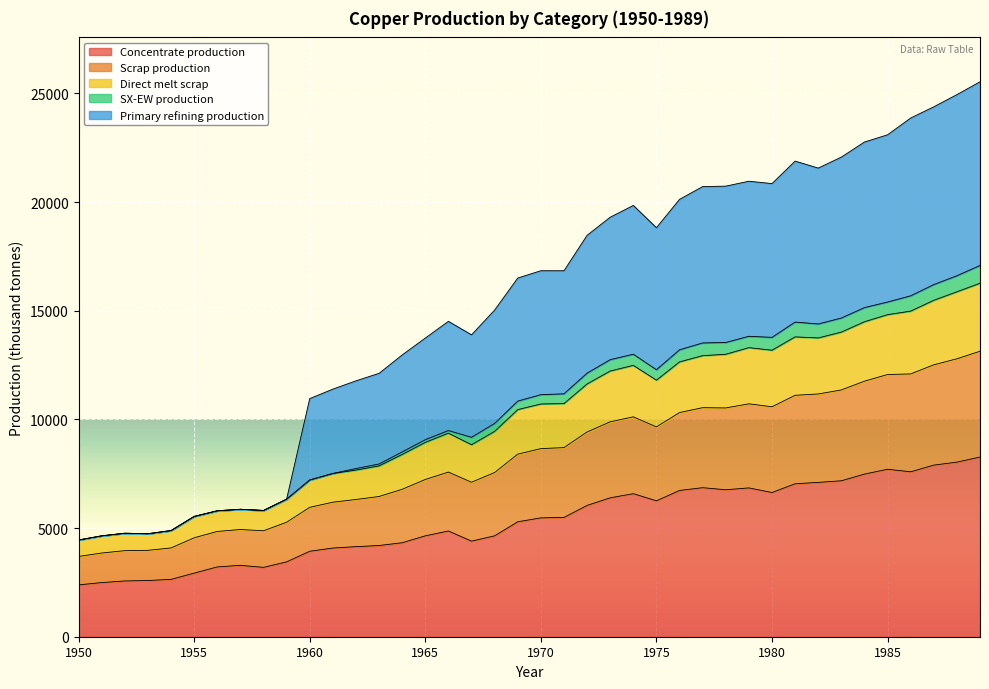

True or false: Scrap production and Direct melt scrap intersect in this chart.

False